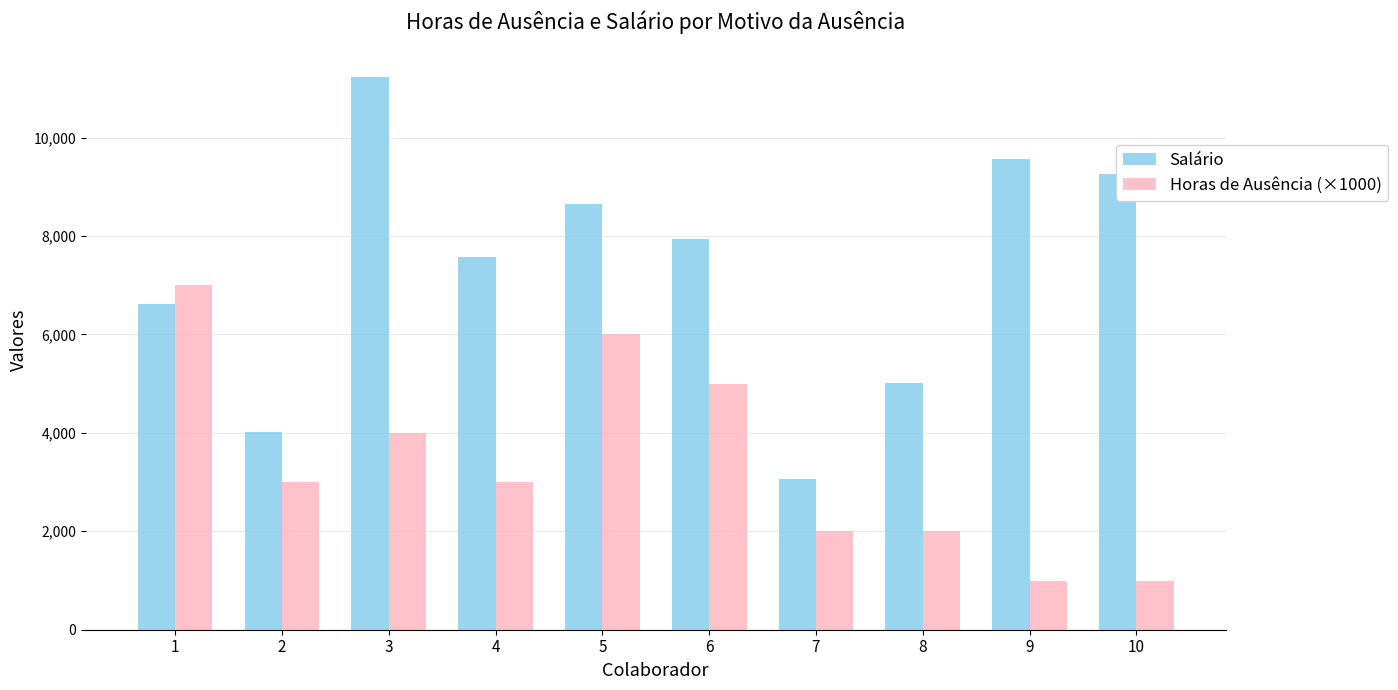

List the series in order of their peak value, lowest first.

Horas de Ausência (×1000), Salário